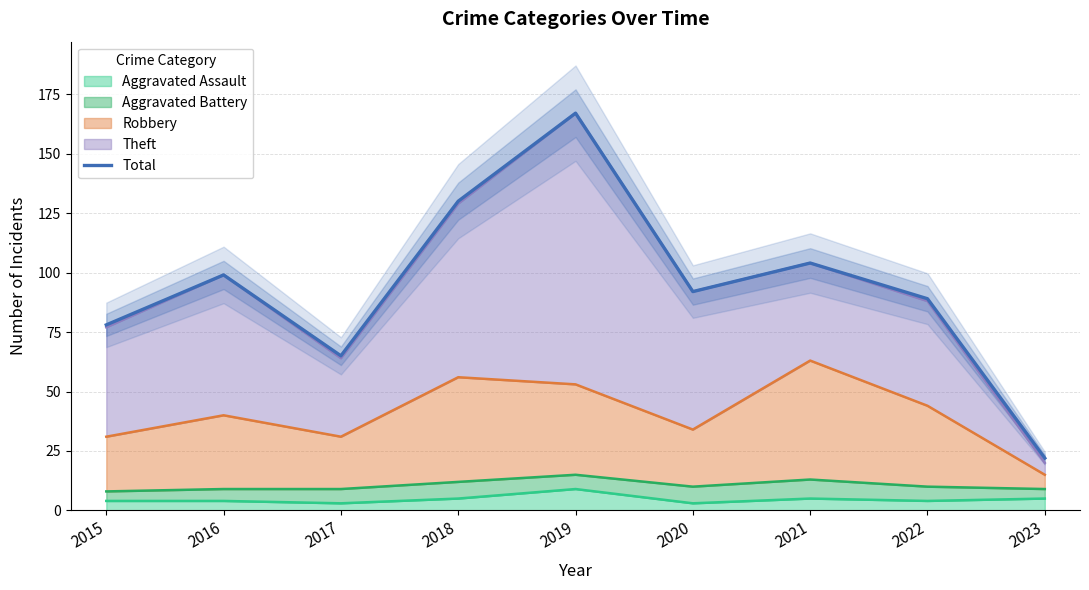

Does the chart display data point markers on the line(s)?

No